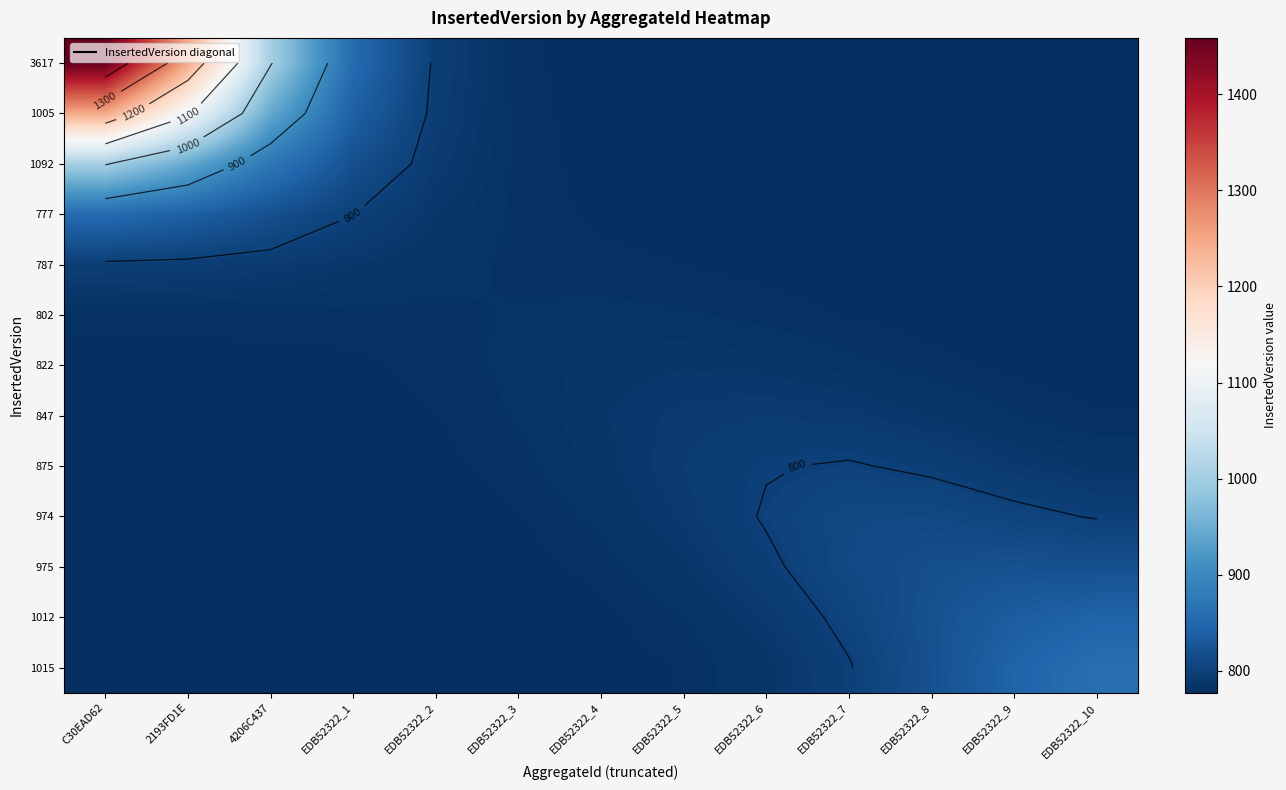

Which label corresponds to the smallest value in the chart?

EDB52322_10